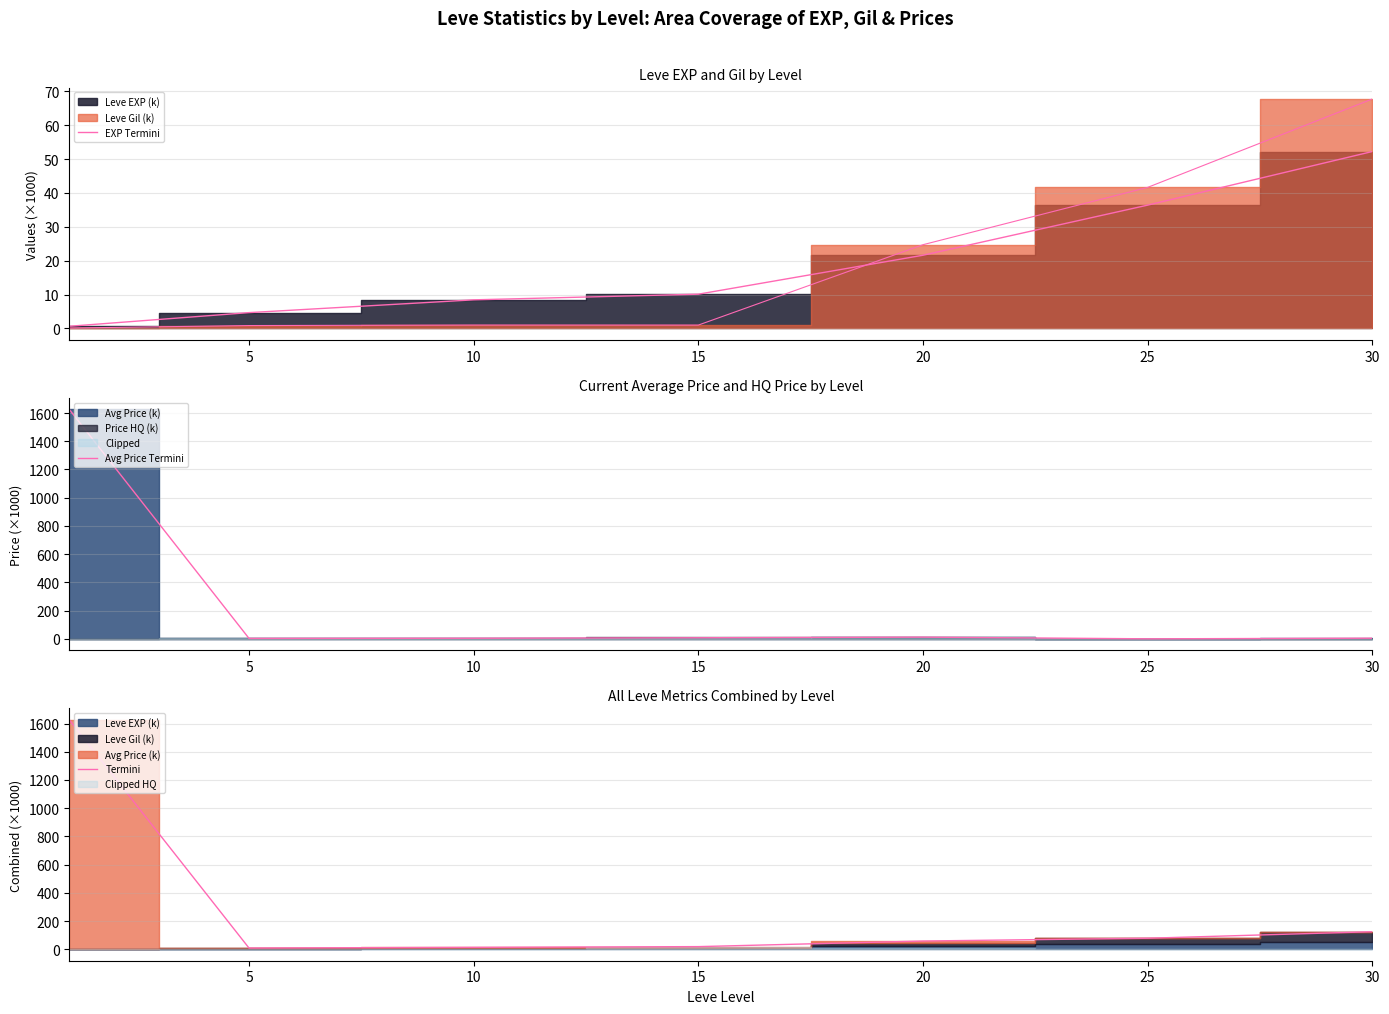

How many data points in Avg Price Termini are above 4?

5